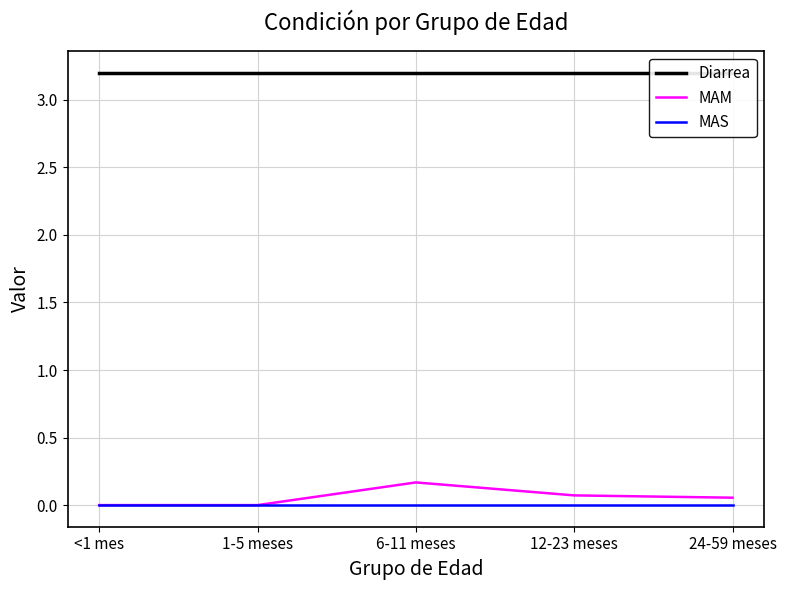

At 24-59 meses, list the series in order from smallest to largest.

MAS, MAM, Diarrea